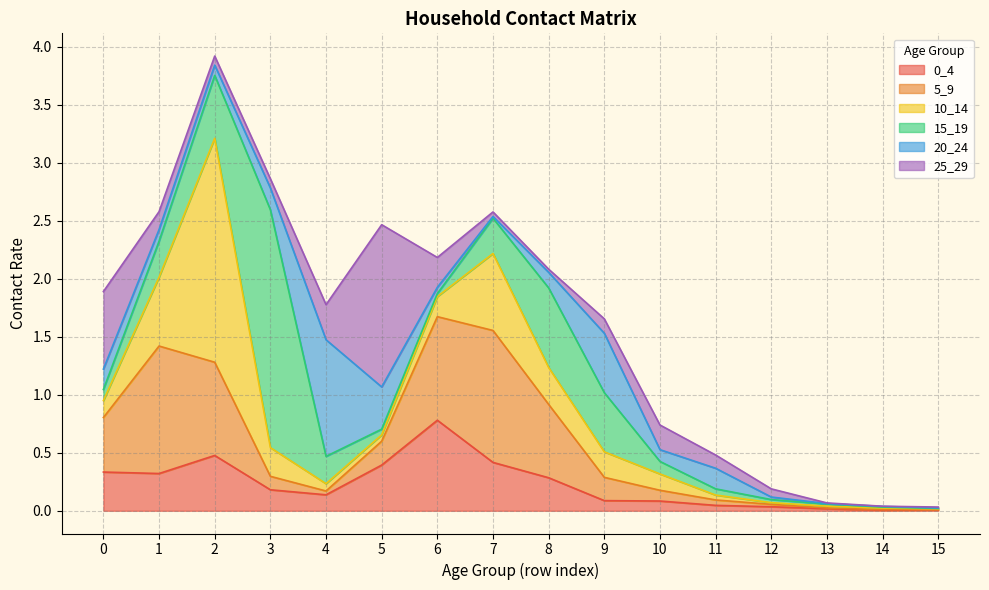

Where is 15_19 nearest to the value 1?

8